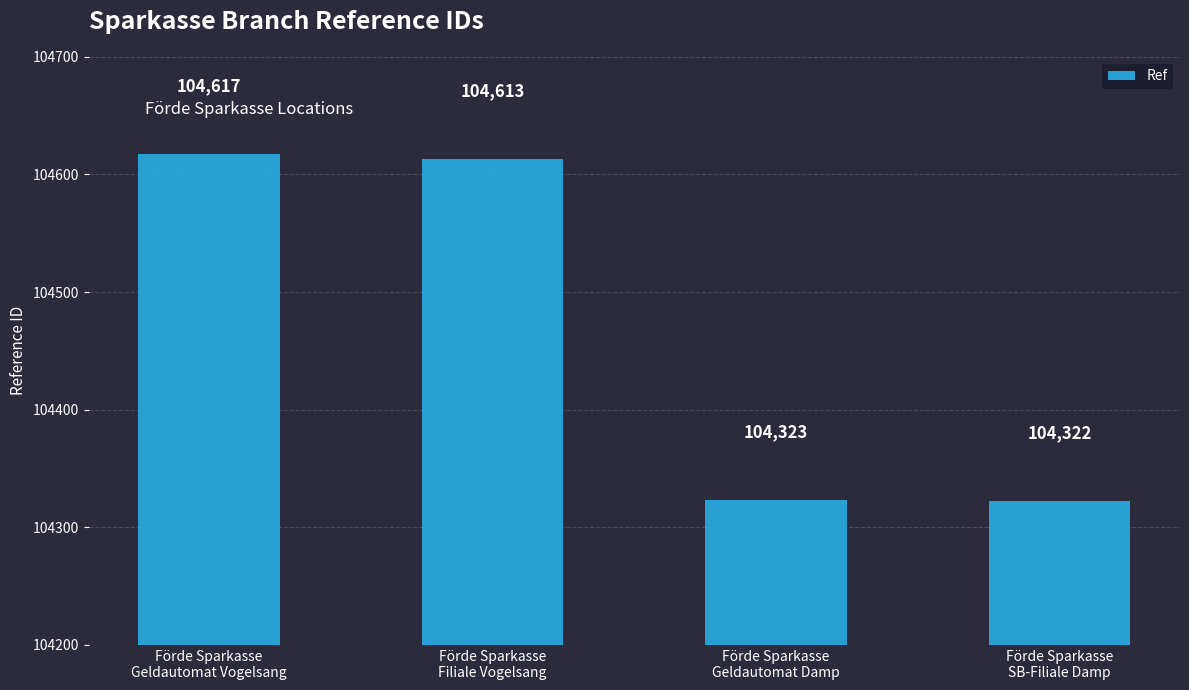

Rank the categories by value from lowest to highest.

Förde Sparkasse
SB-Filiale Damp, Förde Sparkasse
Geldautomat Damp, Förde Sparkasse
Filiale Vogelsang, Förde Sparkasse
Geldautomat Vogelsang